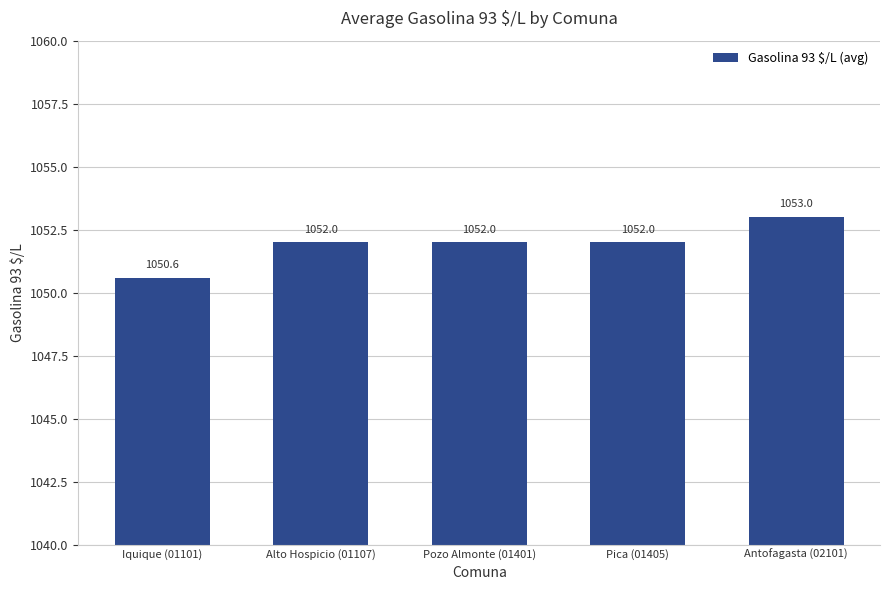

Where is the data nearest to the value 1051?

Iquique (01101)